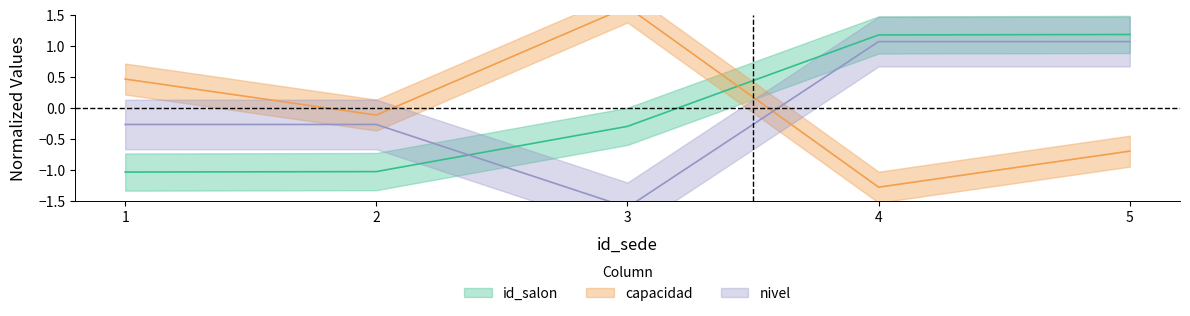

Reading left to right, extract all data points from this chart.

id_salon: 1=-1.0	2=-1.0	3=-0.3	4=1.2	5=1.2
capacidad: 1=0.5	2=-0.1	3=1.6	4=-1.3	5=-0.7
nivel: 1=-0.3	2=-0.3	3=-1.6	4=1.1	5=1.1